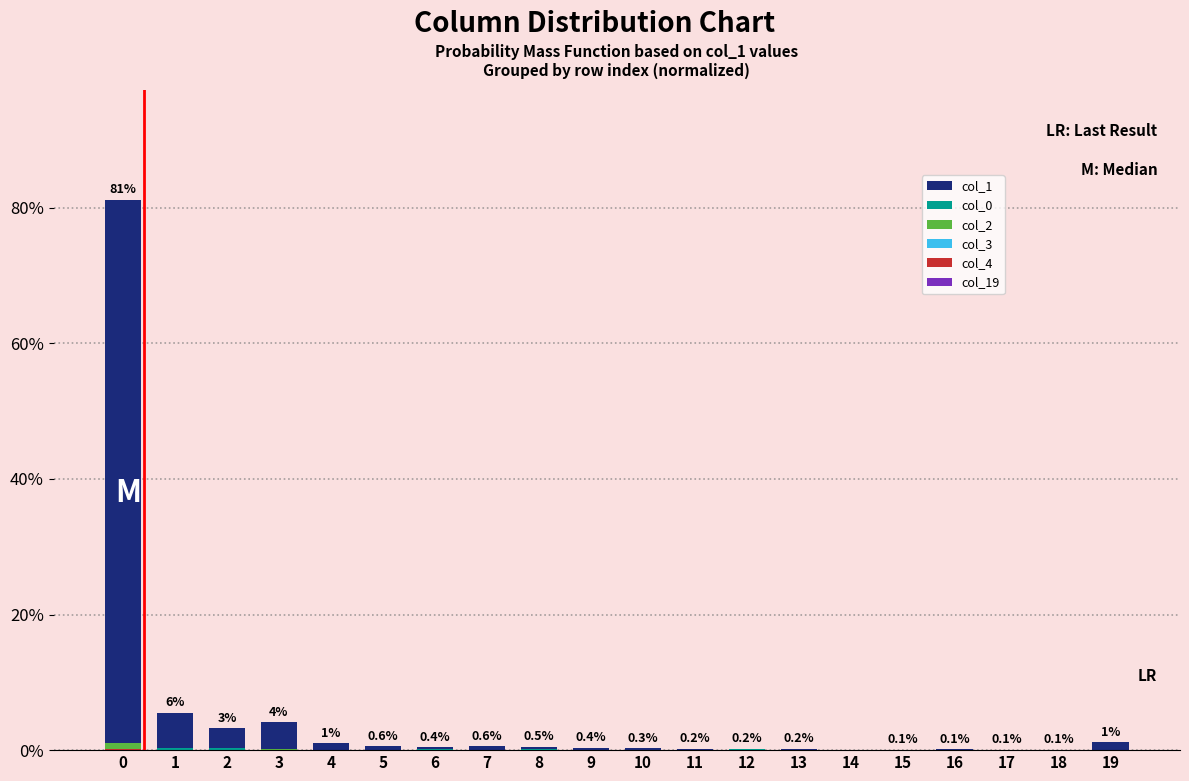

Does the chart contain stacked bars?

No